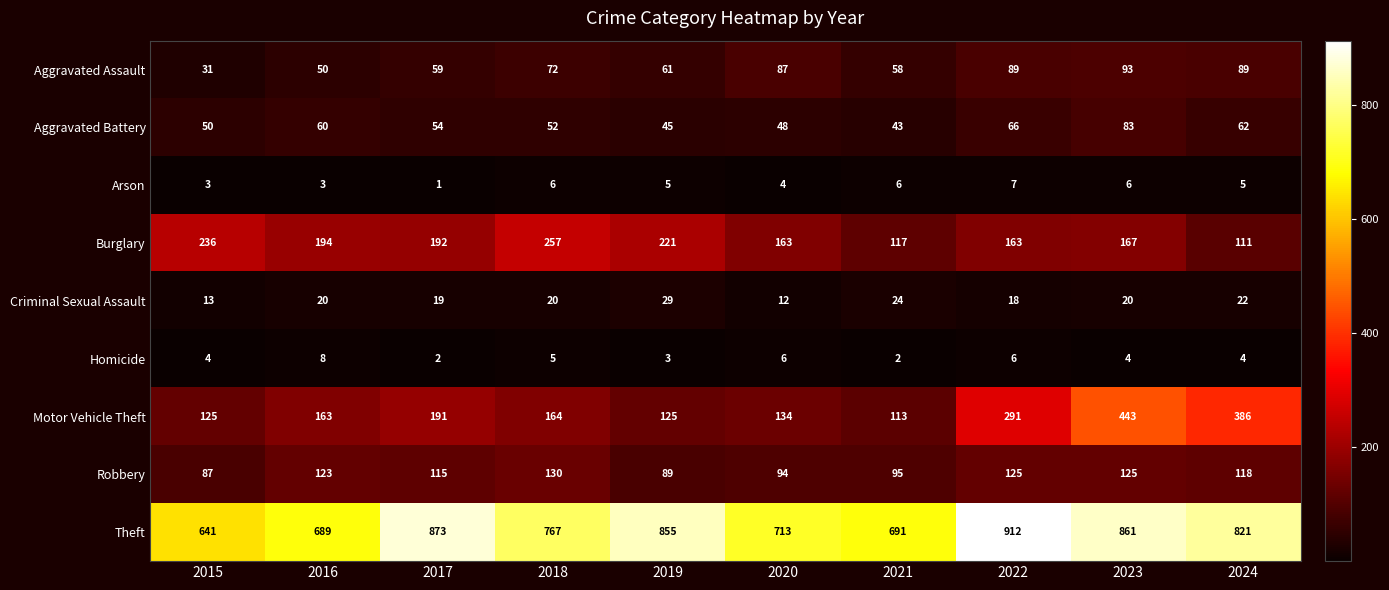

At which category does the chart reach its minimum across all series?

2017